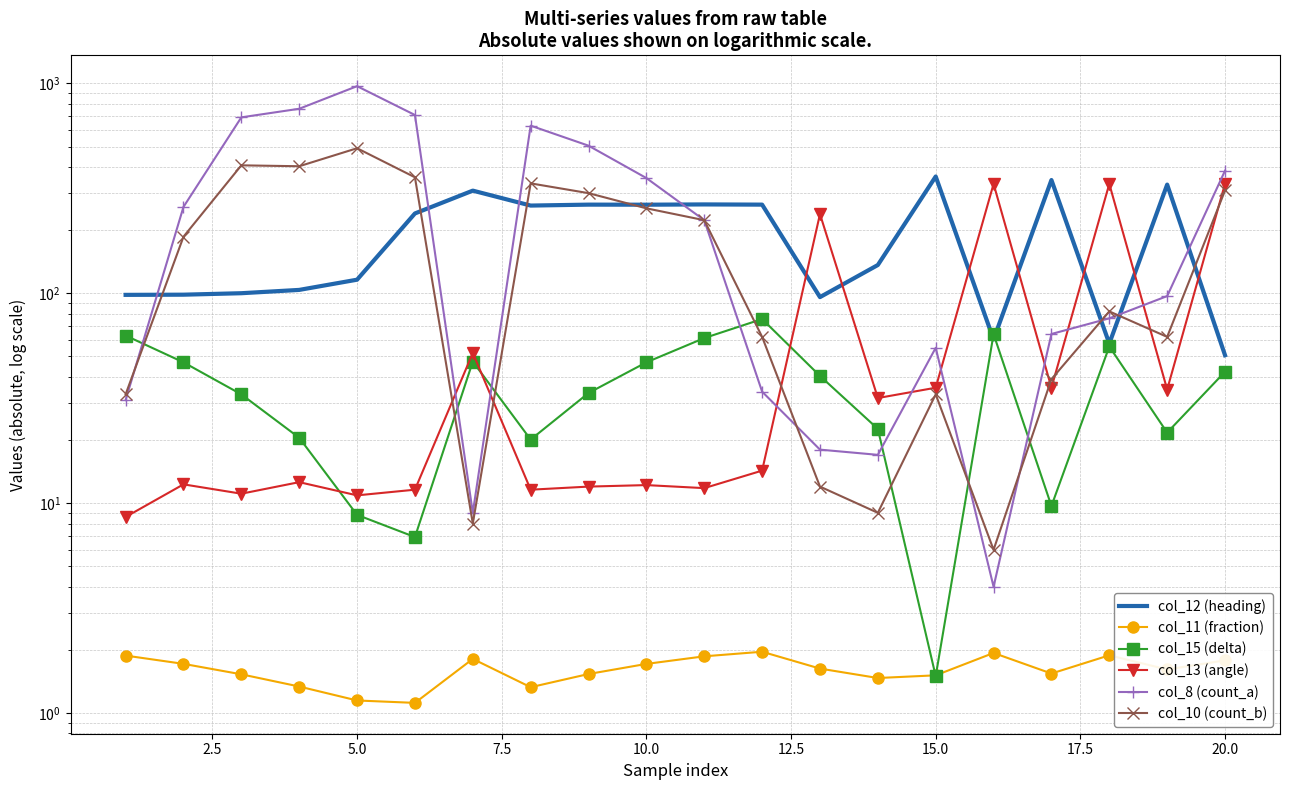

List the series in order of their peak value, lowest first.

col_11 (fraction), col_15 (delta), col_13 (angle), col_12 (heading), col_10 (count_b), col_8 (count_a)